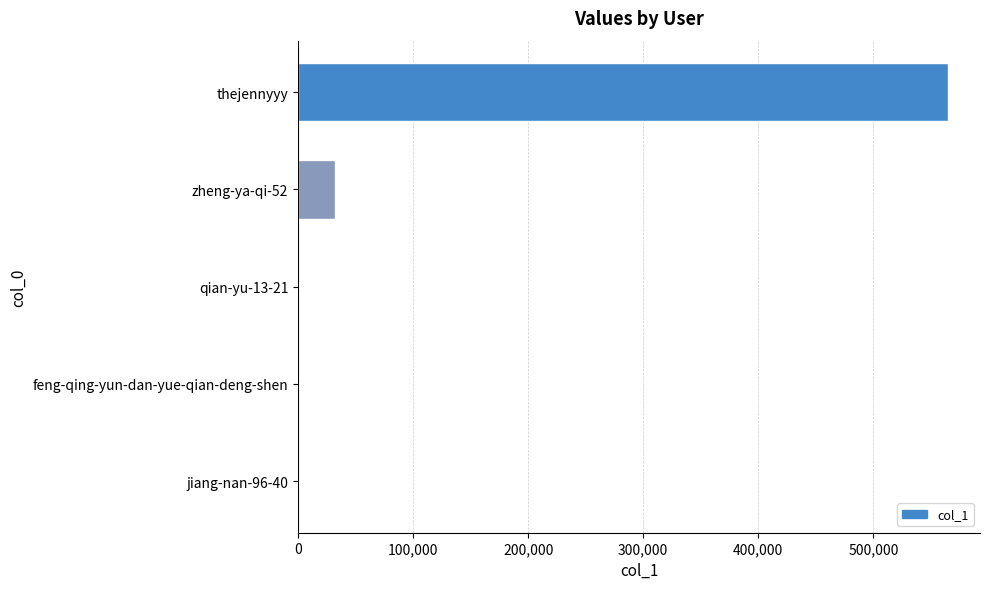

True or false: the data shows 129101 at thejennyyy.

False